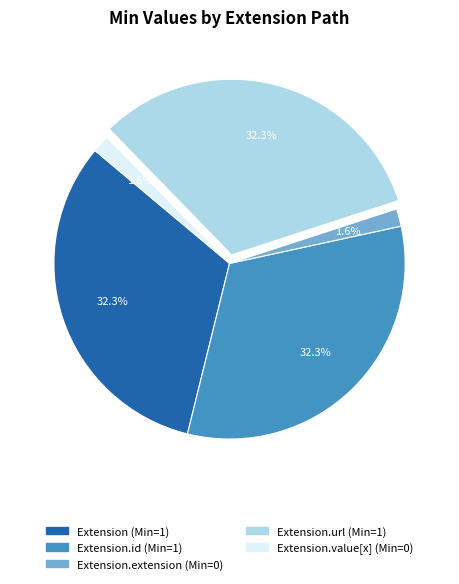

Does any single category account for the majority?

No